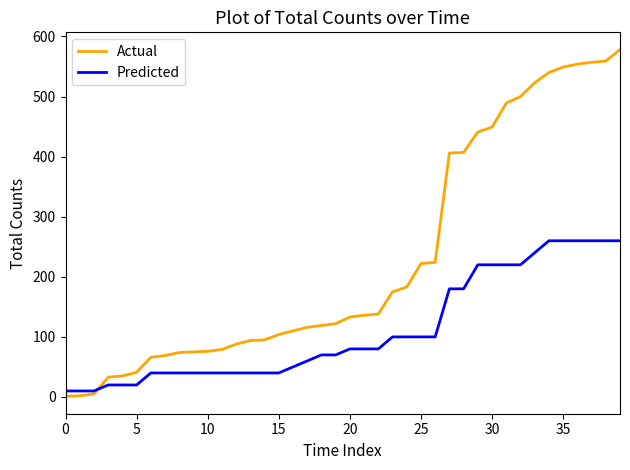

What is the difference between the maximum and minimum values in the Predicted series?

250